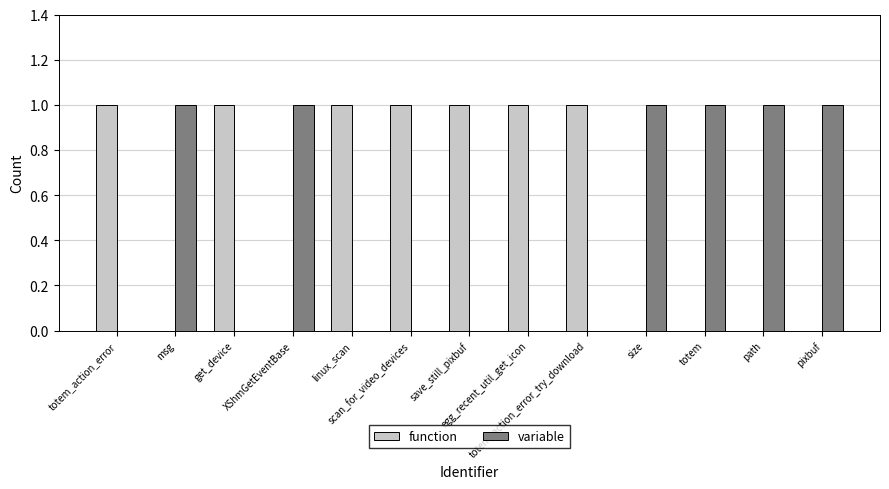

Reading right to left, transcribe all the data shown in this chart.

function: 0	0	0	0	1	1	1	1	1	0	1	0	1
variable: 1	1	1	1	0	0	0	0	0	1	0	1	0